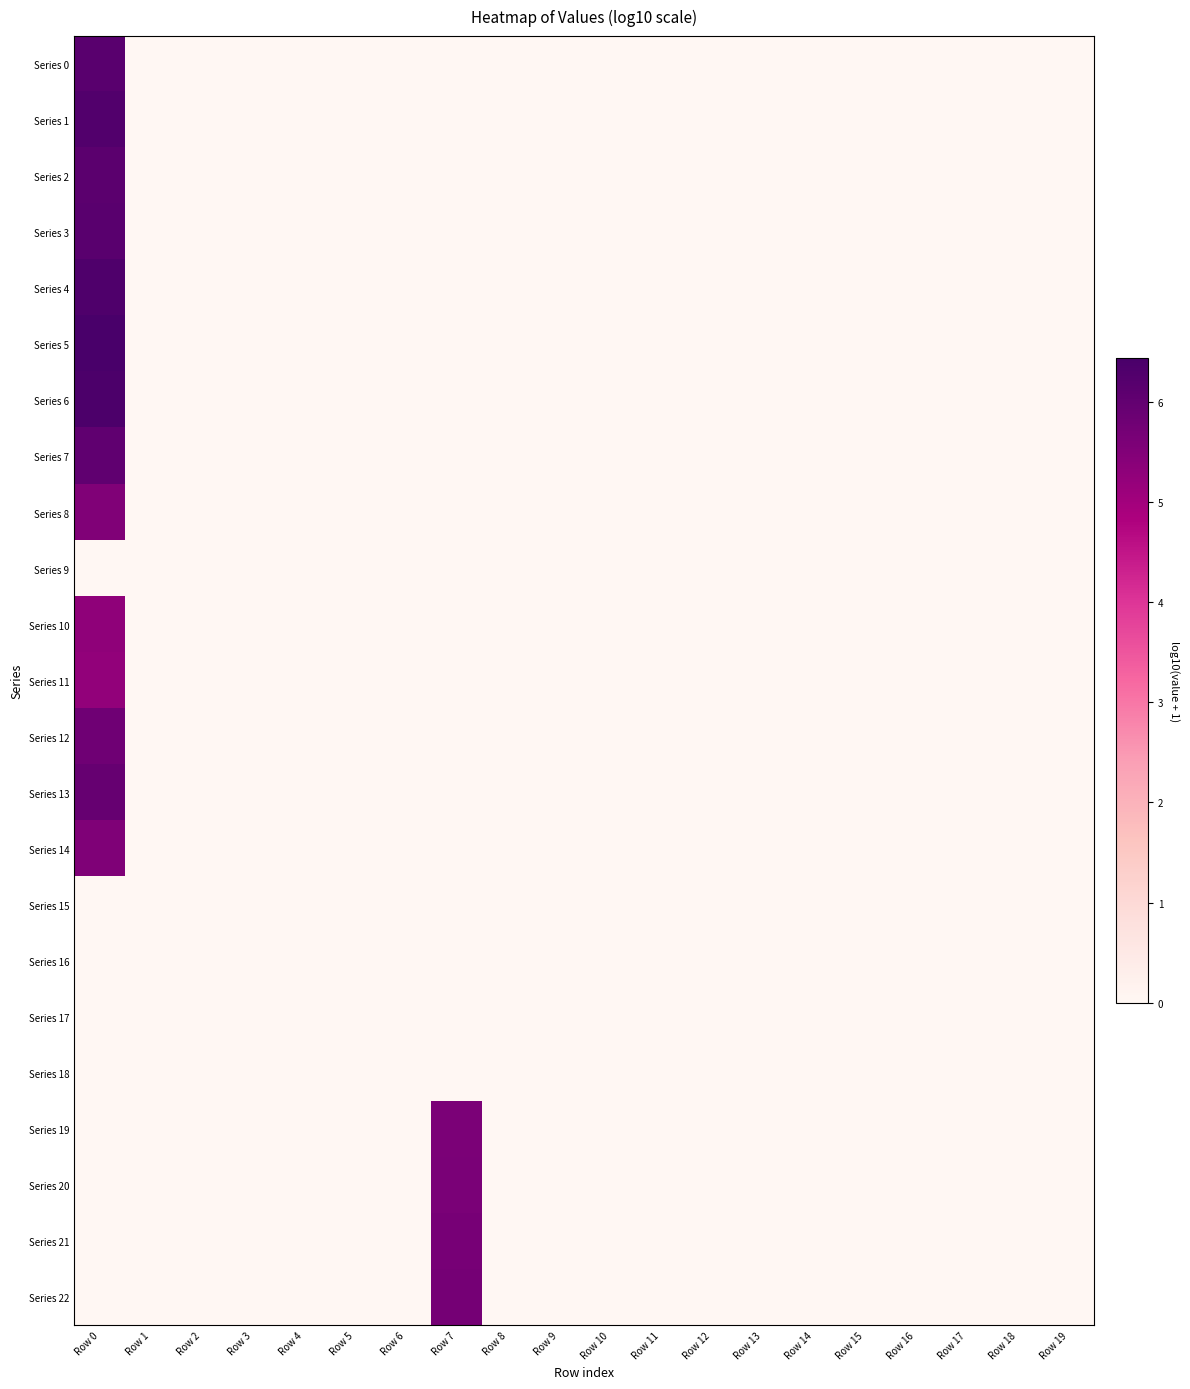

How many data points does each series have?

20